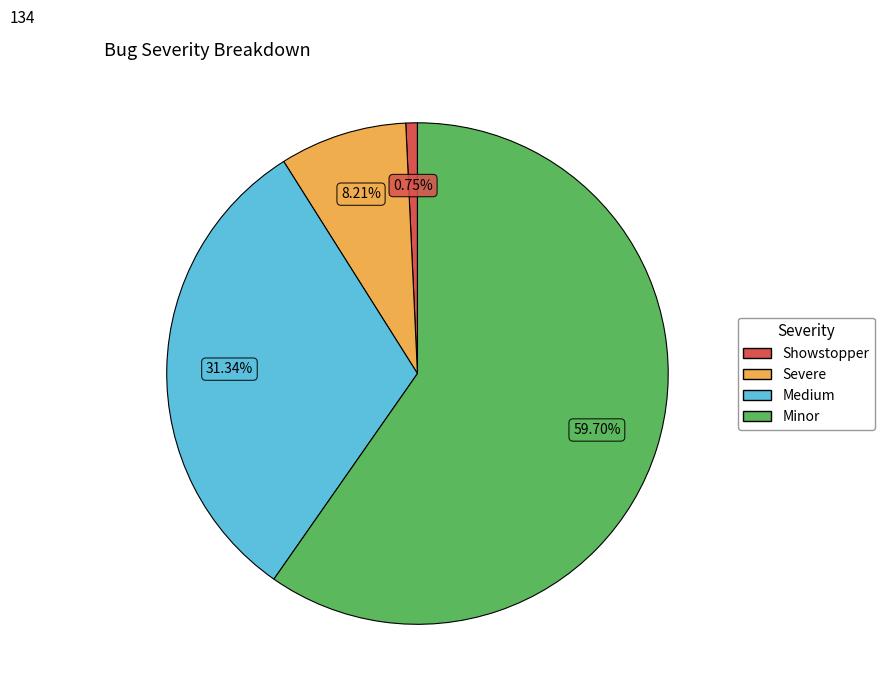

Does Medium account for over 50% of the chart?

No